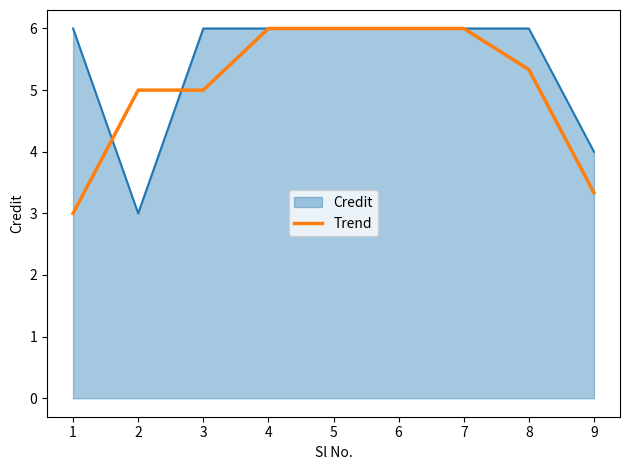

Between 7 and 8, which series saw the biggest shift?

Trend